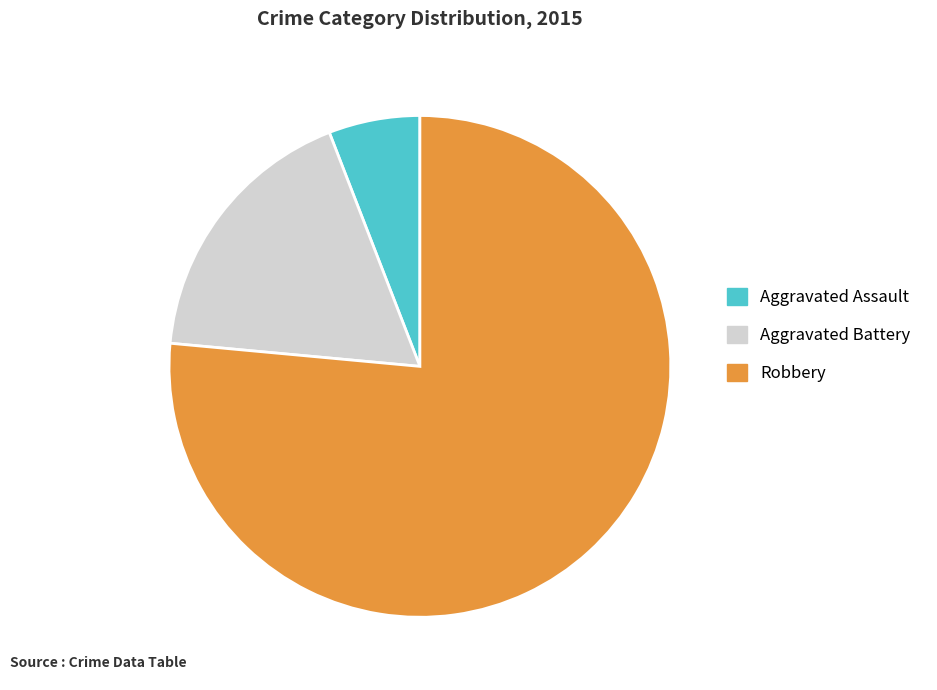

Between Aggravated Assault and Aggravated Battery, which is larger?

Aggravated Battery